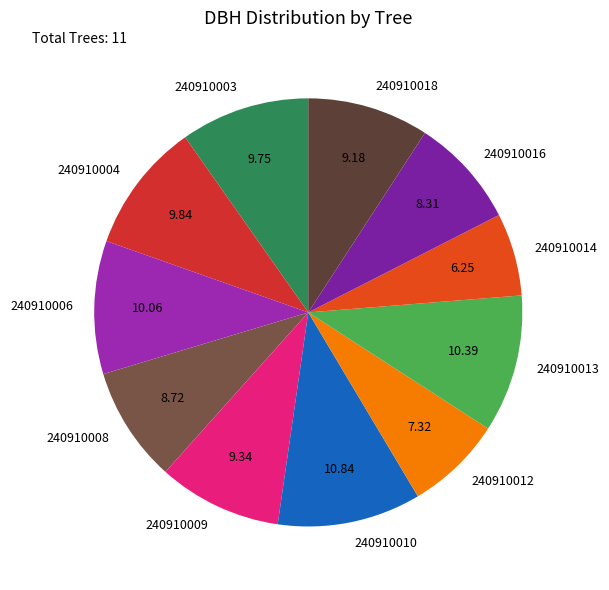

Which has a higher value, 240910016 or 240910009?

240910009